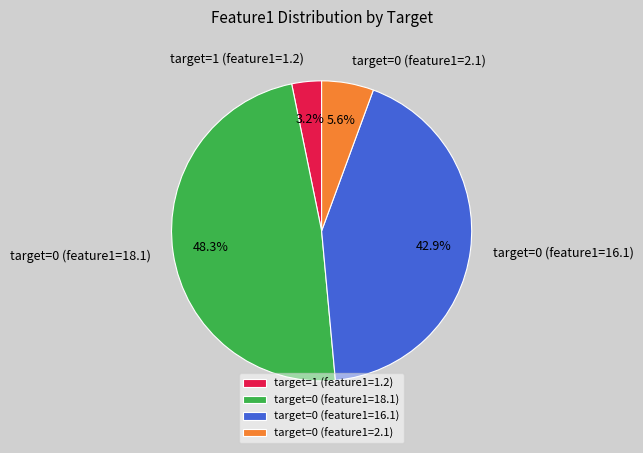

Rank the categories by value from lowest to highest.

target=1 (feature1=1.2), target=0 (feature1=2.1), target=0 (feature1=16.1), target=0 (feature1=18.1)